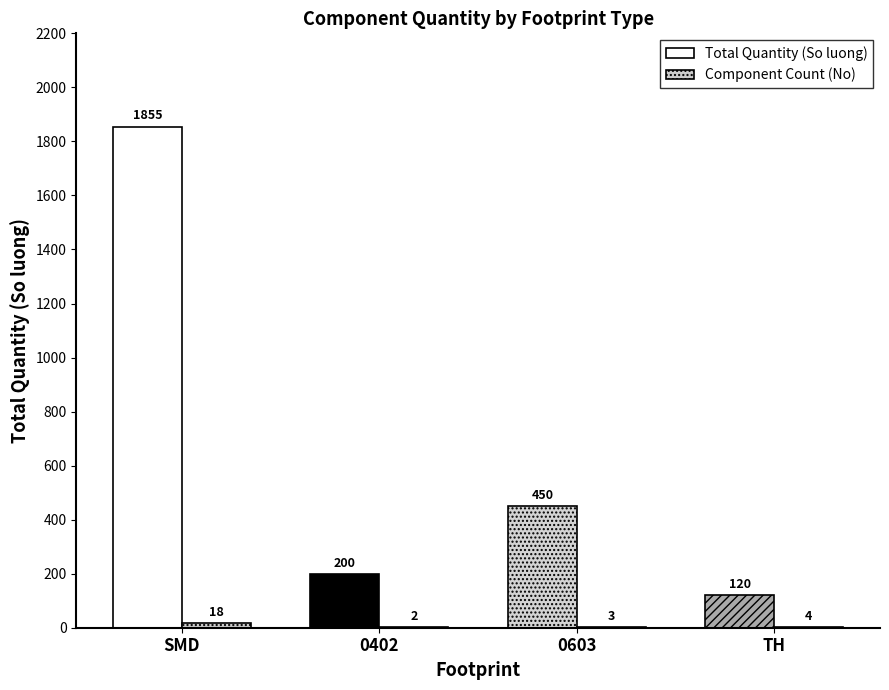

At which category is the sum across all series the highest?

SMD